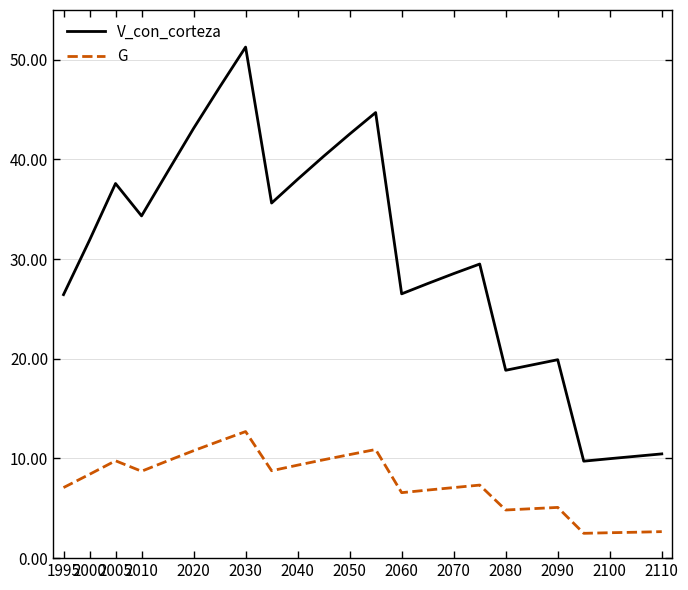

Which series has the largest total across all categories?

V_con_corteza